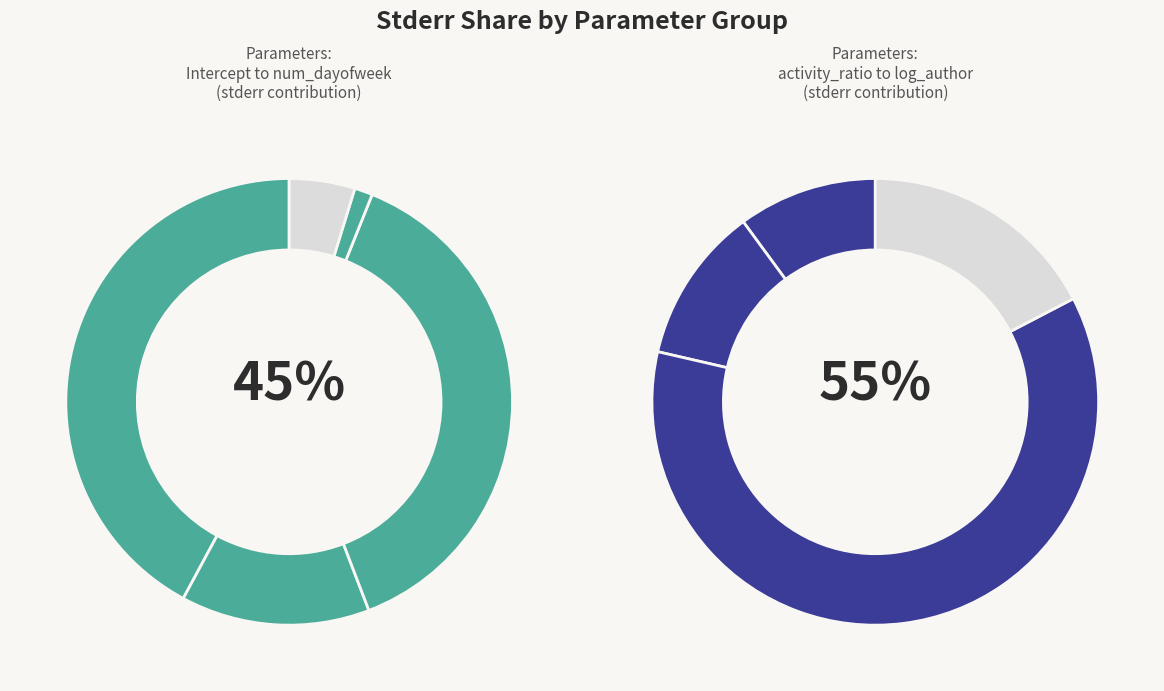

Does activity_ratio represent more than half of the total?

No